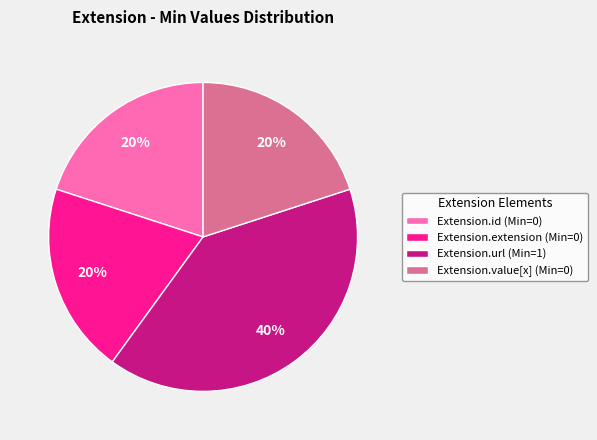

Is there a majority slice in this chart?

No